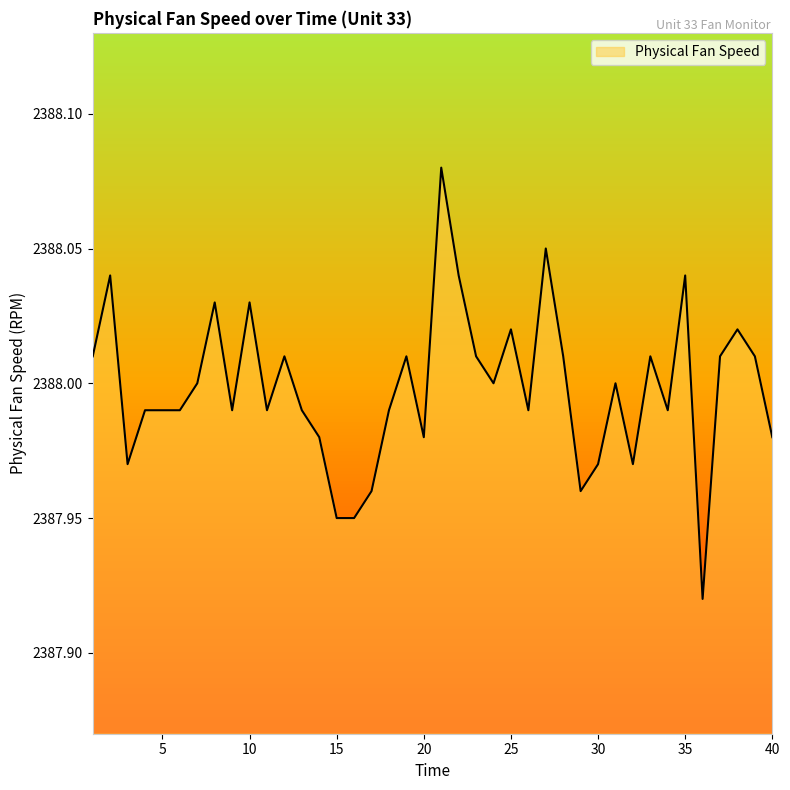

Does the chart have visible grid lines?

No